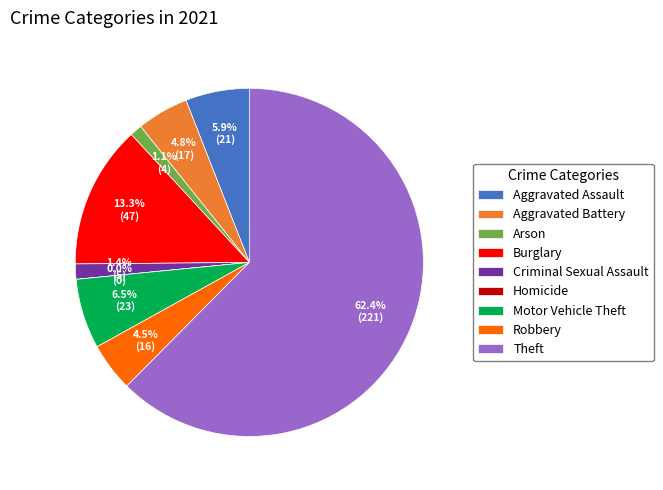

Is the sum of Motor Vehicle Theft and Criminal Sexual Assault greater than half?

No